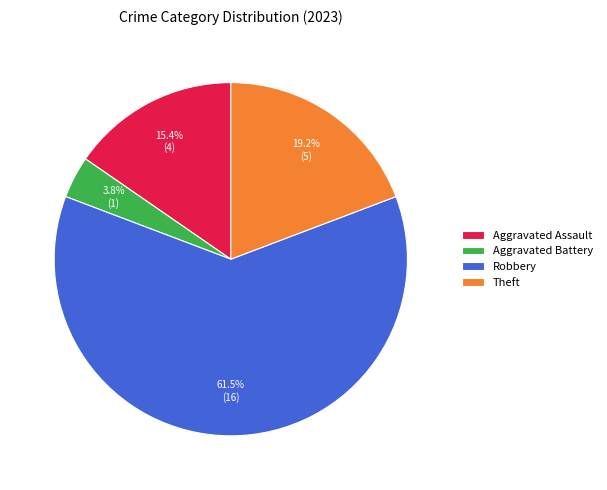

Is it true that Aggravated Battery is 16% of the pie?

False